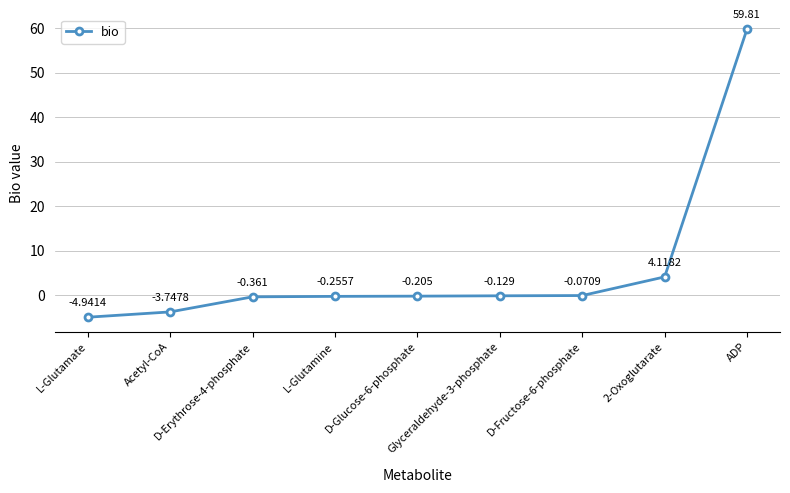

What is the label of the 4th point from the right?

Glyceraldehyde-3-phosphate